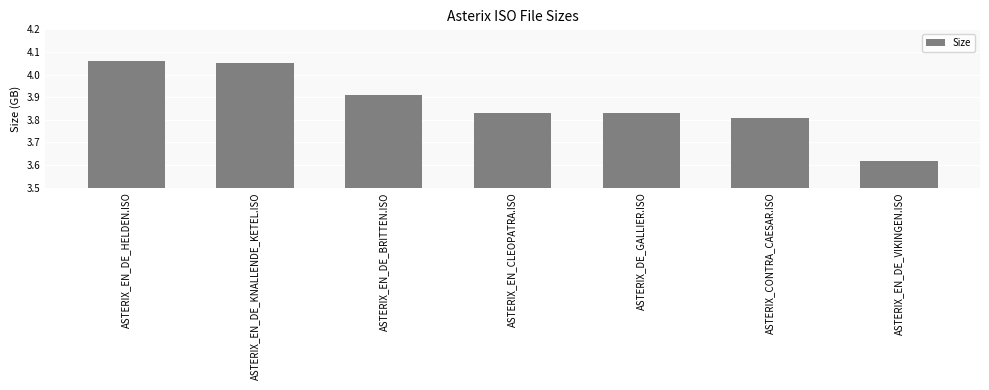

What is the sum of all values?

27.1